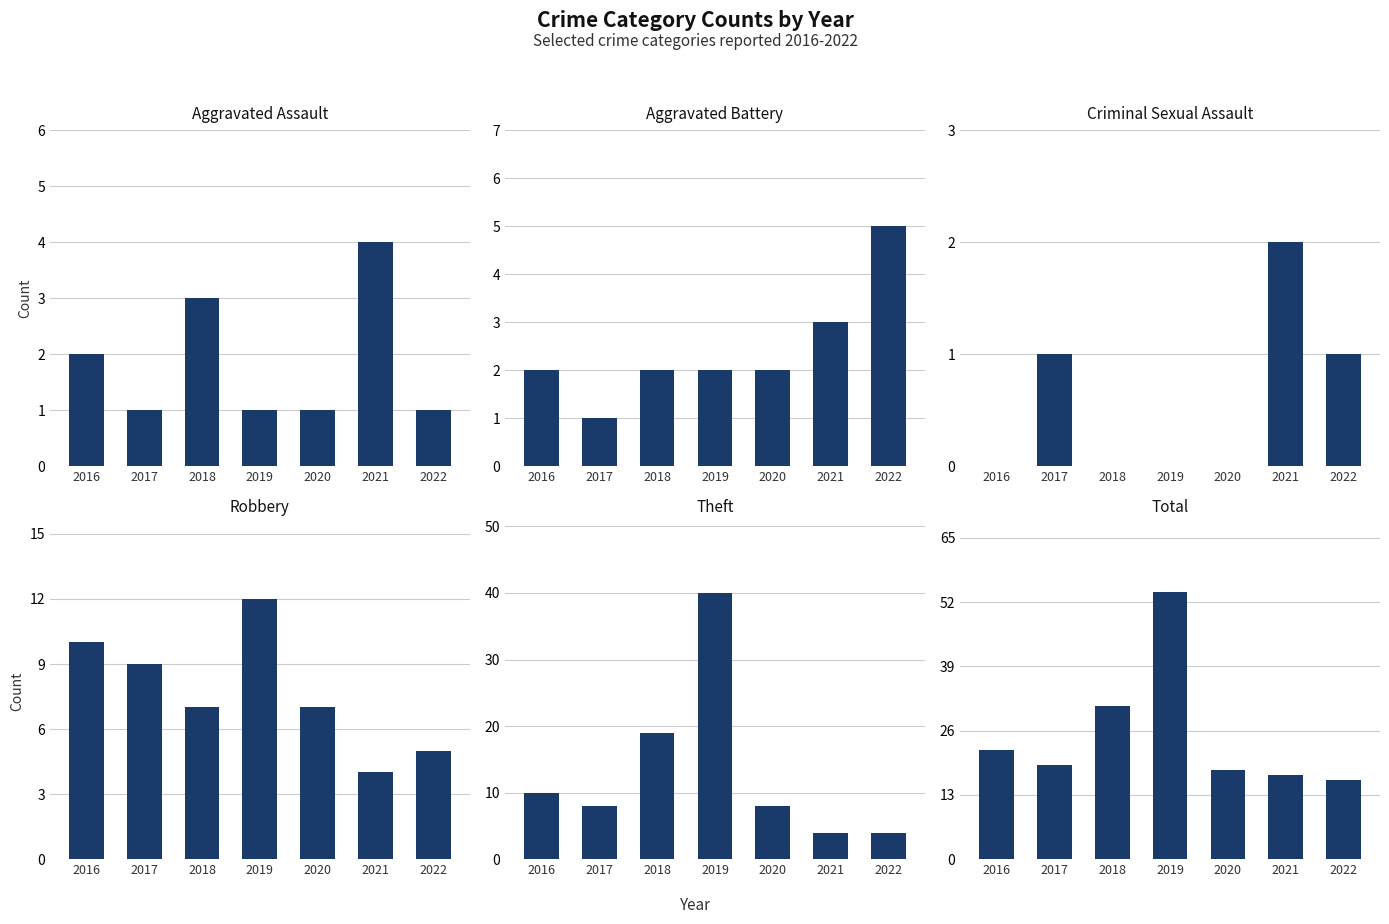

What is the sum of all Theft values?

93